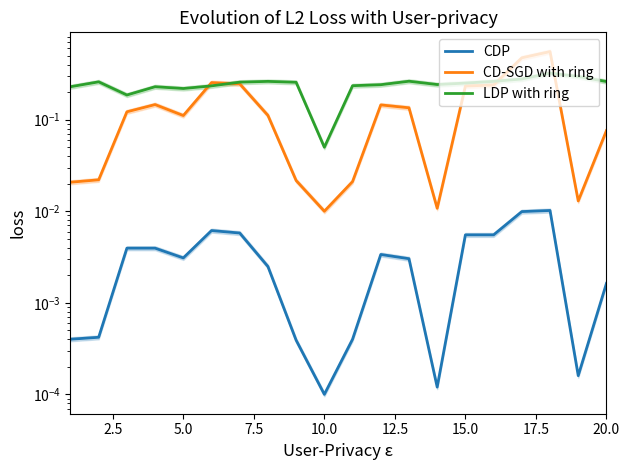

True or false: CDP and CD-SGD with ring cross at least once.

False